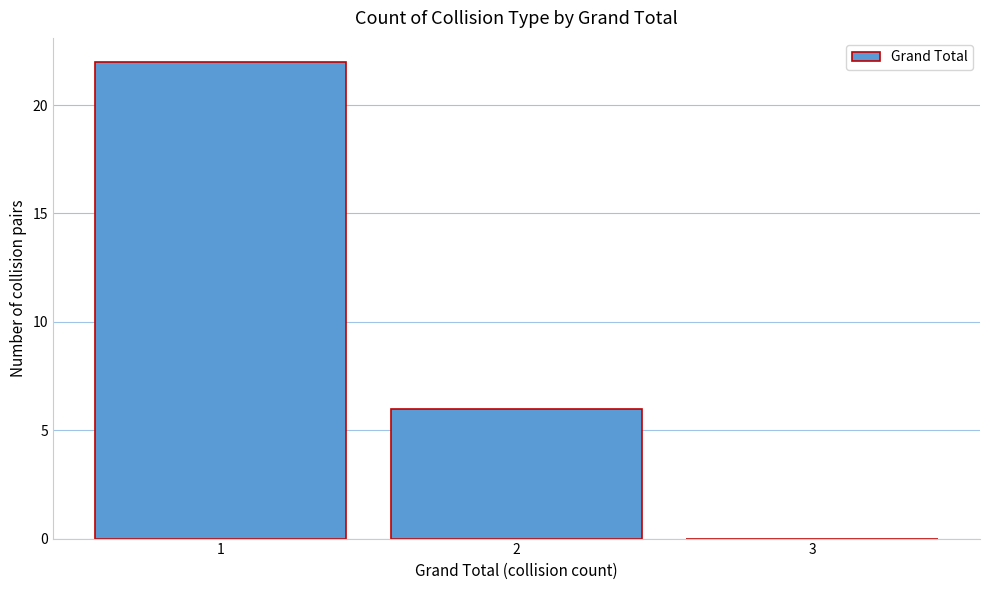

Over which range of the x-axis is the bar tallest?

0.5 to 1.5